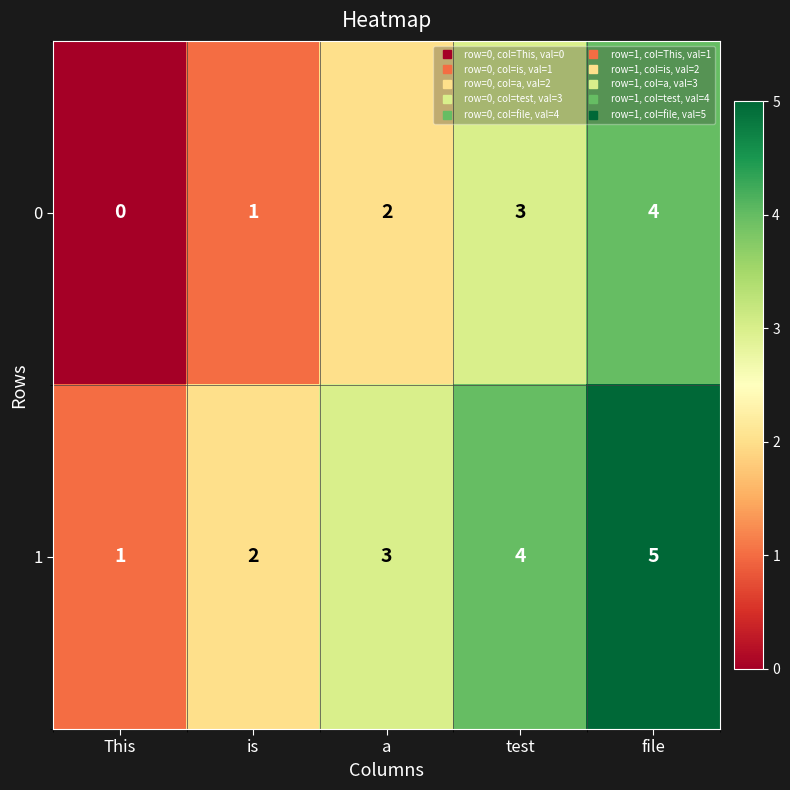

At which category is the sum across all series the highest?

file